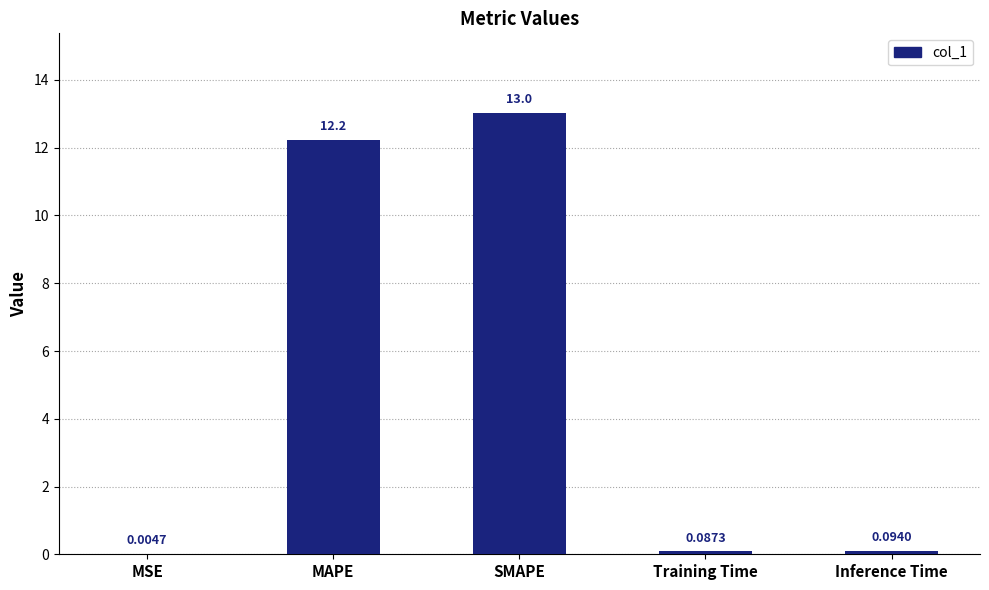

What is the sum of all values?

25.5